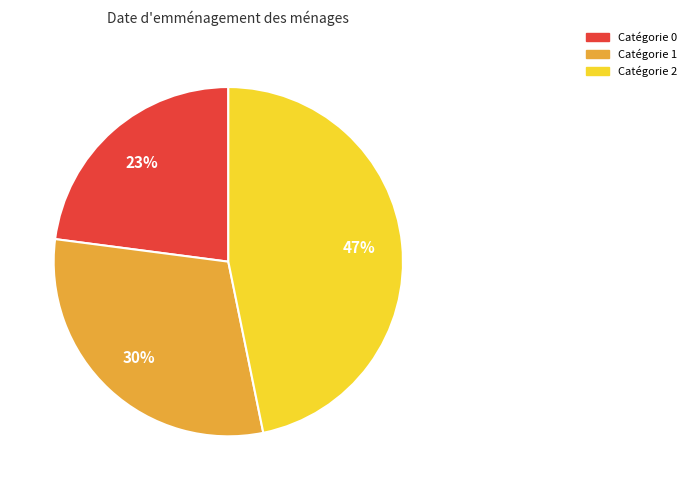

To the nearest percent, what is the difference between the largest and smallest slice percentages?

24%